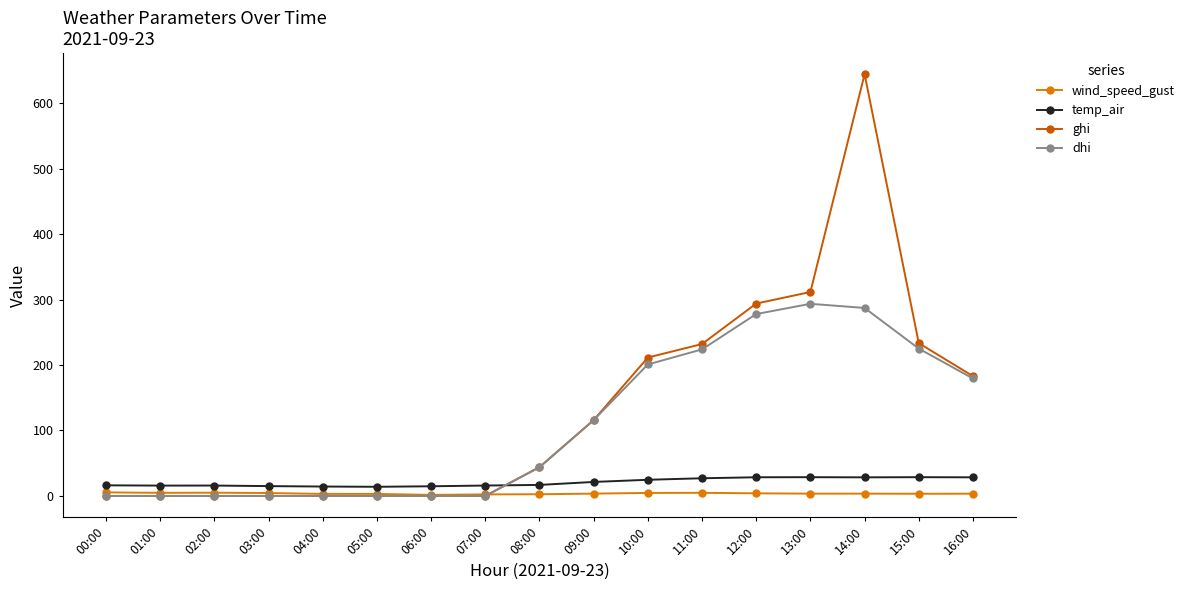

What is the minimum value for wind_speed_gust?

1.6